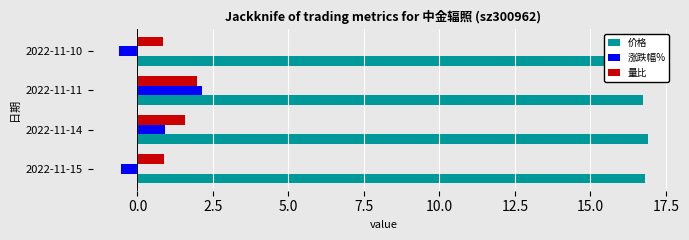

Are the bars grouped side by side (vs. stacked)?

Yes